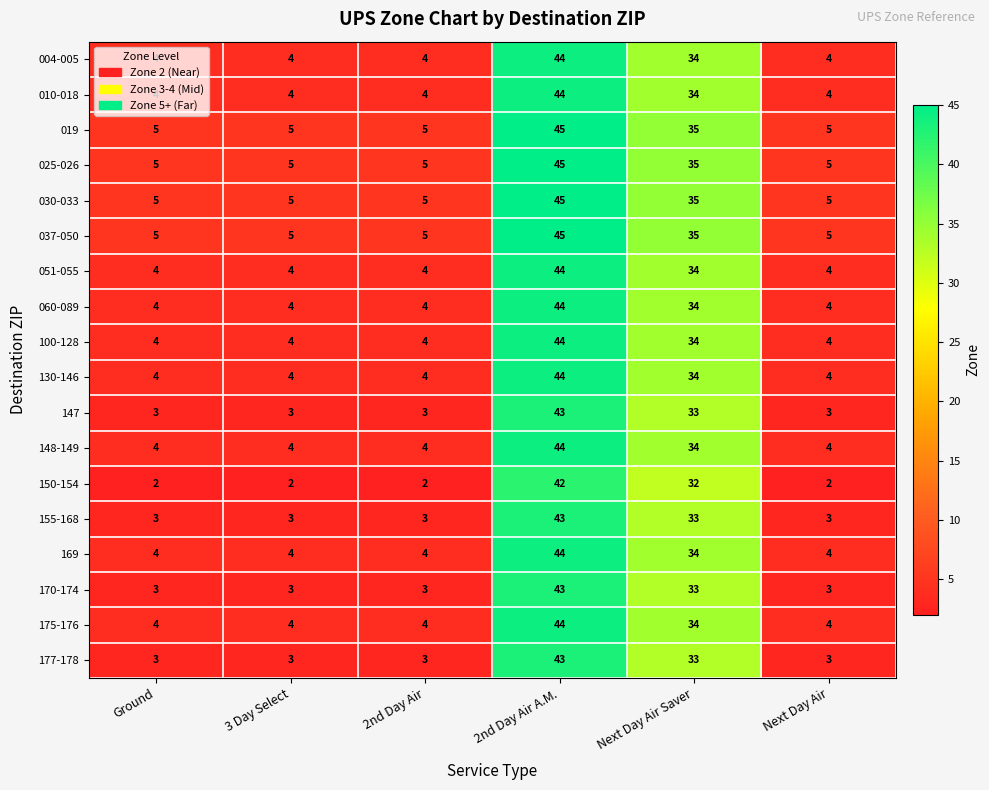

Which category has the highest value across all series?

2nd Day Air A.M.